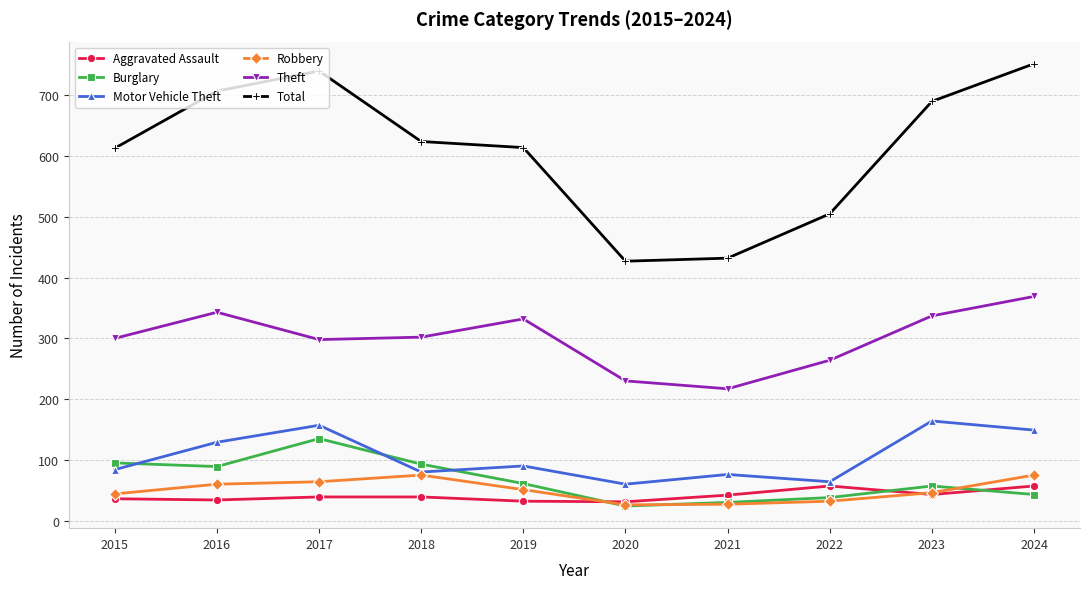

What is the minimum value for Burglary?

24